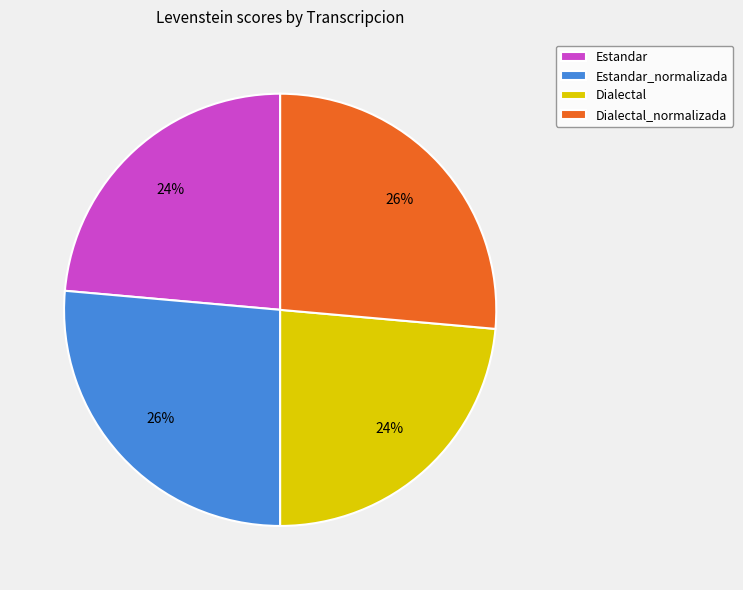

Count the number of slices in the pie.

4